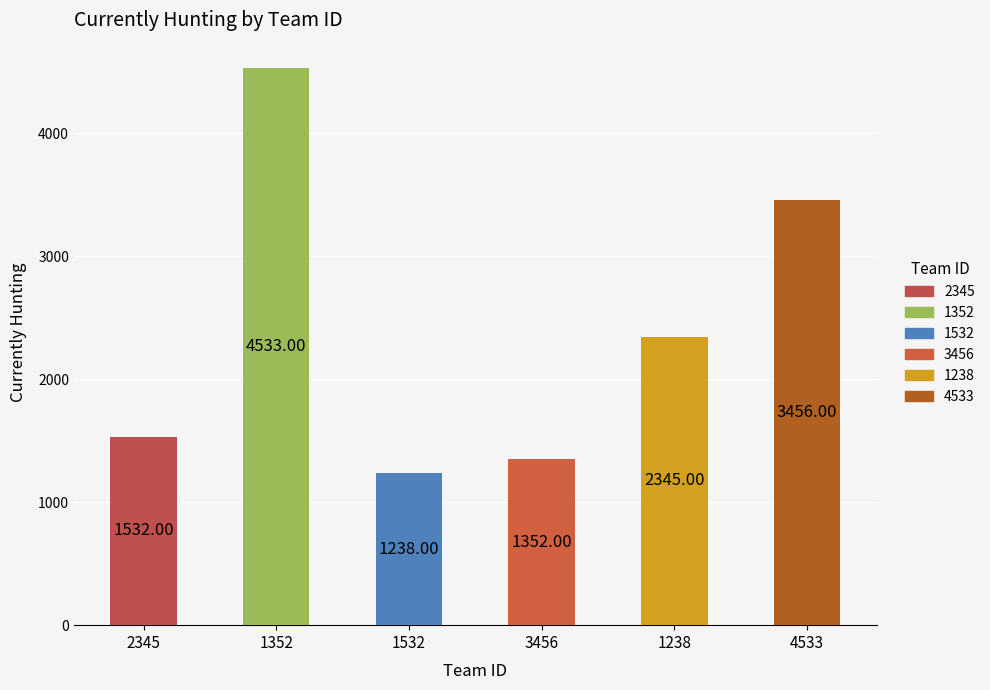

What is the difference between the values at 1532 and 1352?

3295